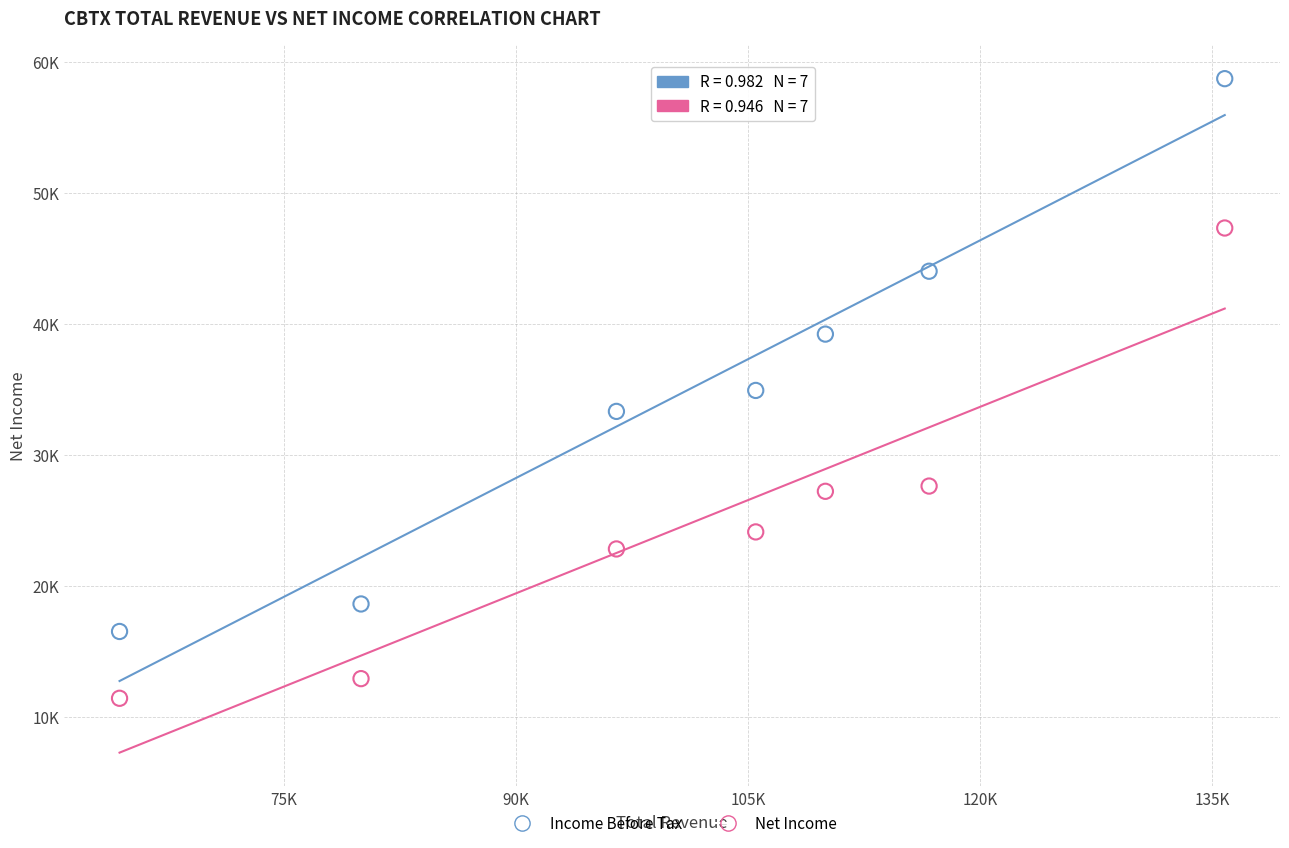

Which series contains the lowest Y value?

Net Income